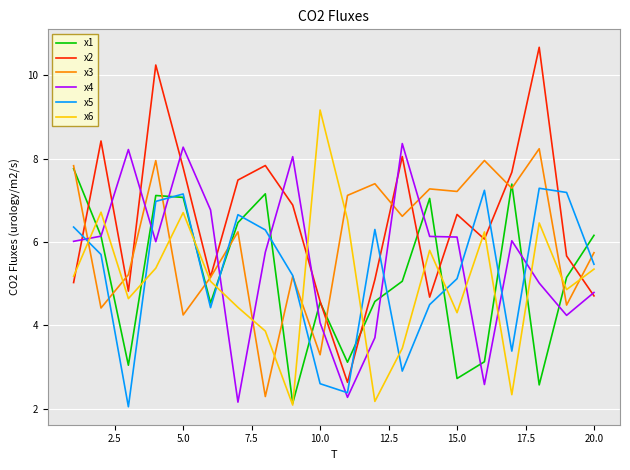

Which series has the largest total across all categories?

x2